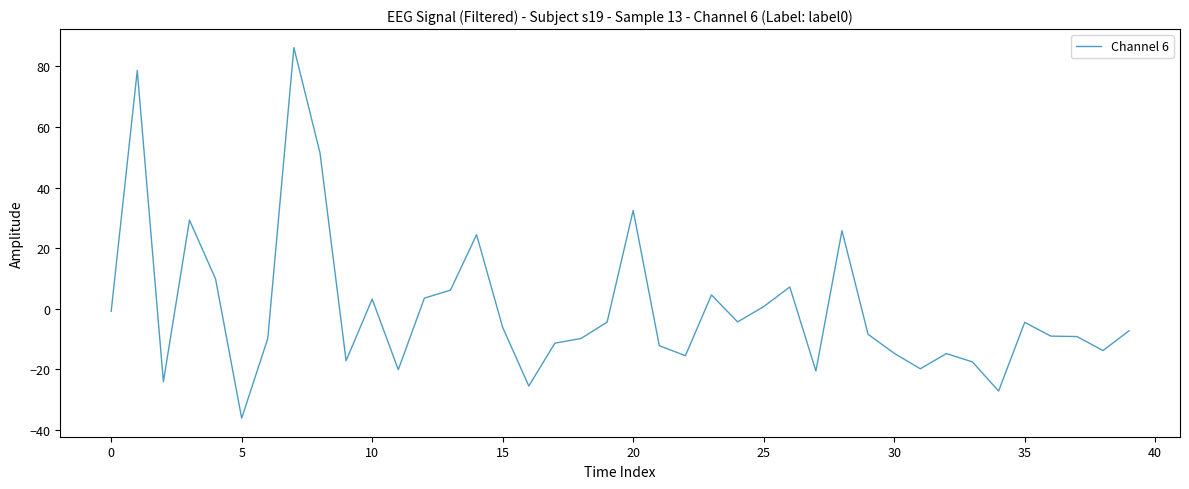

What is the maximum value shown in the chart?

86.1